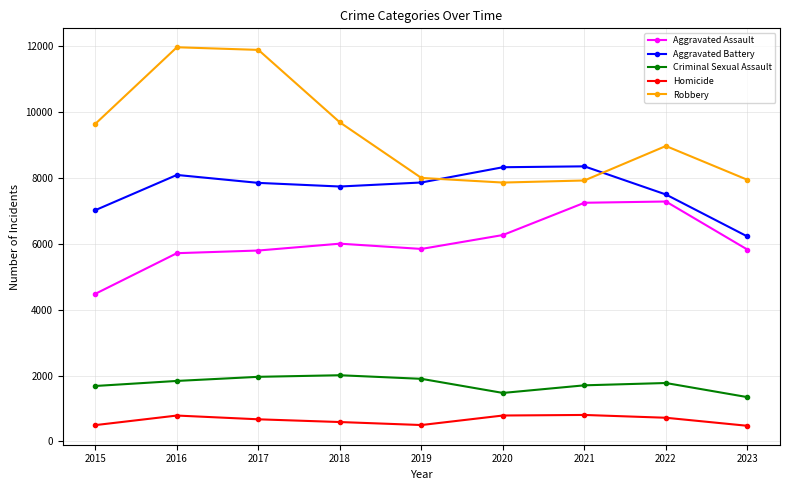

Does the chart display data point markers on the line(s)?

Yes